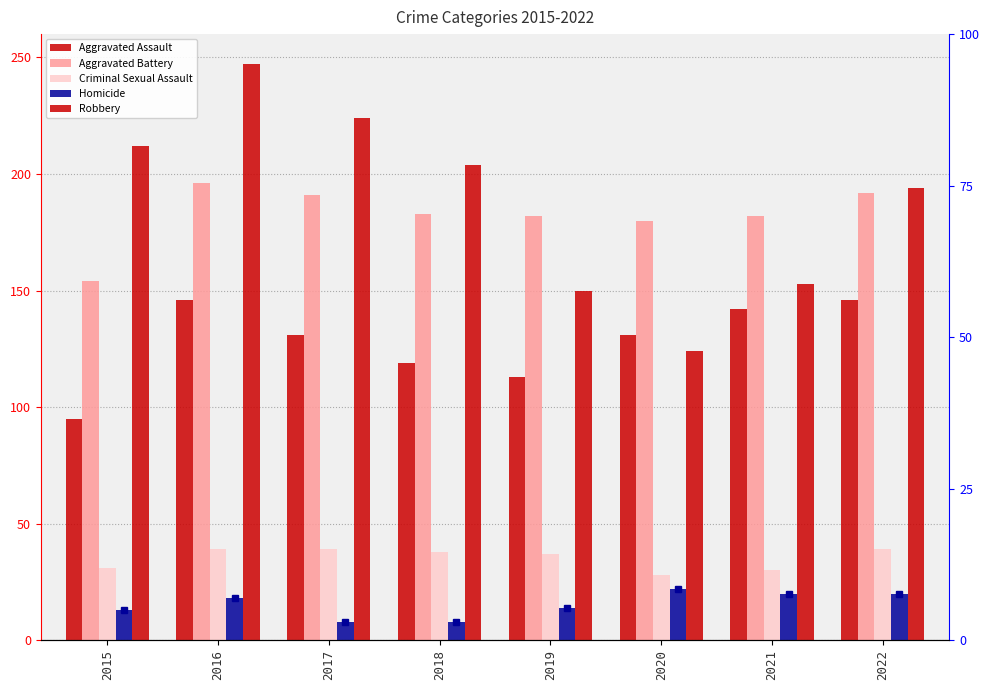

What is the smallest value displayed?

8